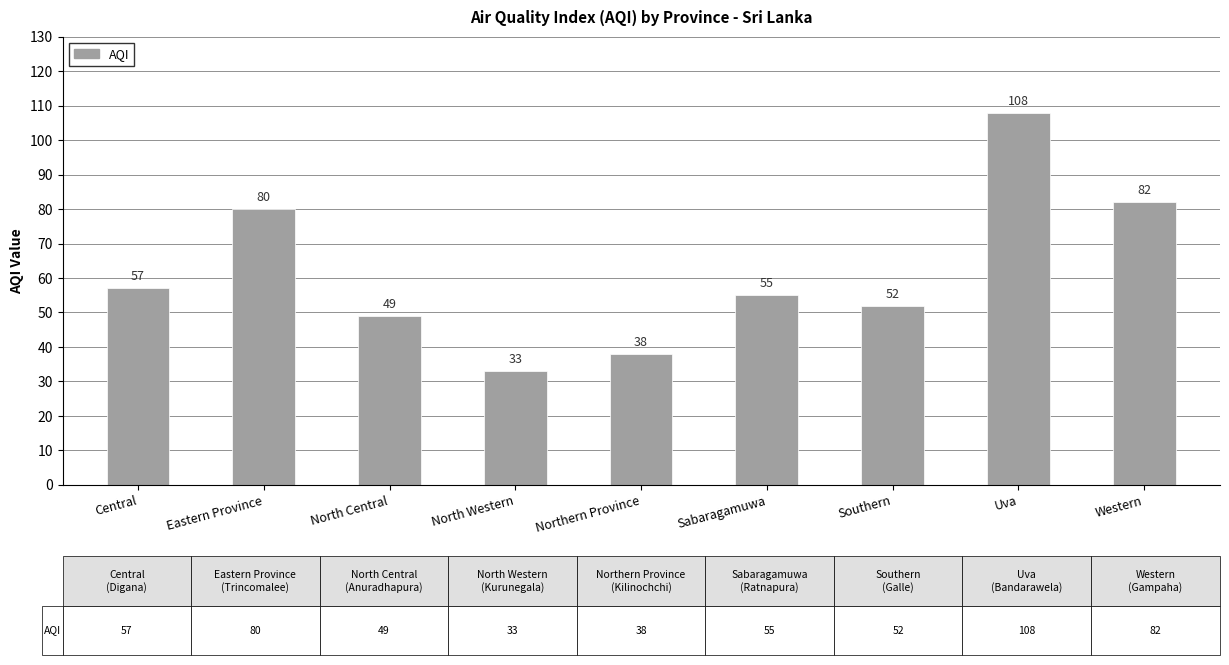

What is the average value?

62